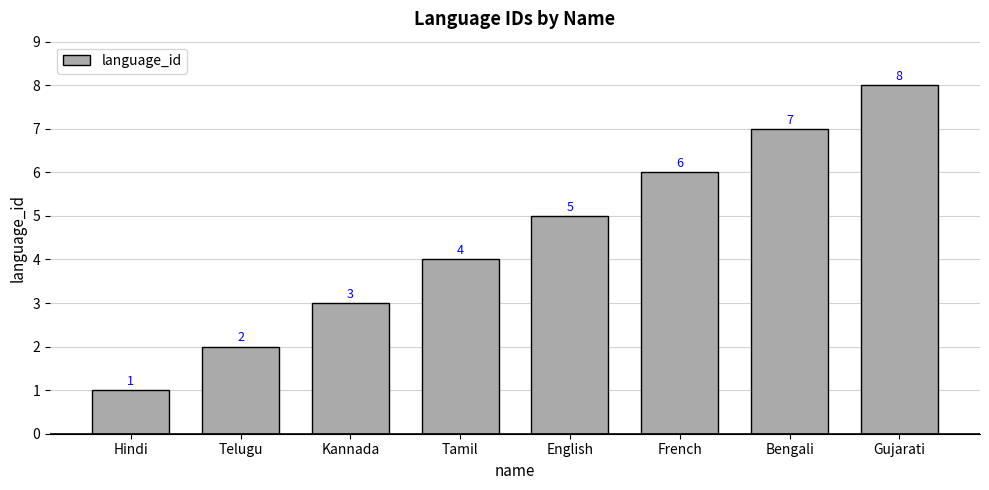

What is the sum of all values?

36